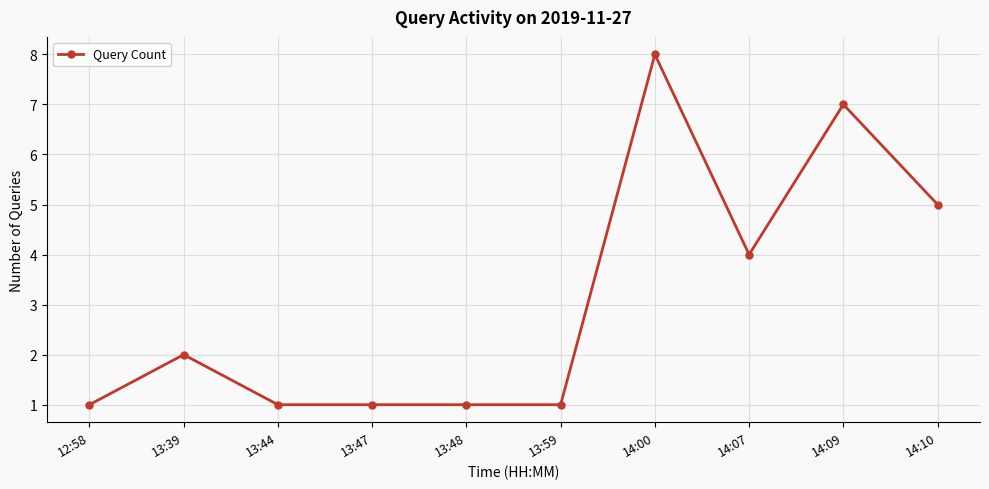

Reading right to left, transcribe all the data shown in this chart.

14:10=5	14:09=7	14:07=4	14:00=8	13:59=1	13:48=1	13:47=1	13:44=1	13:39=2	12:58=1